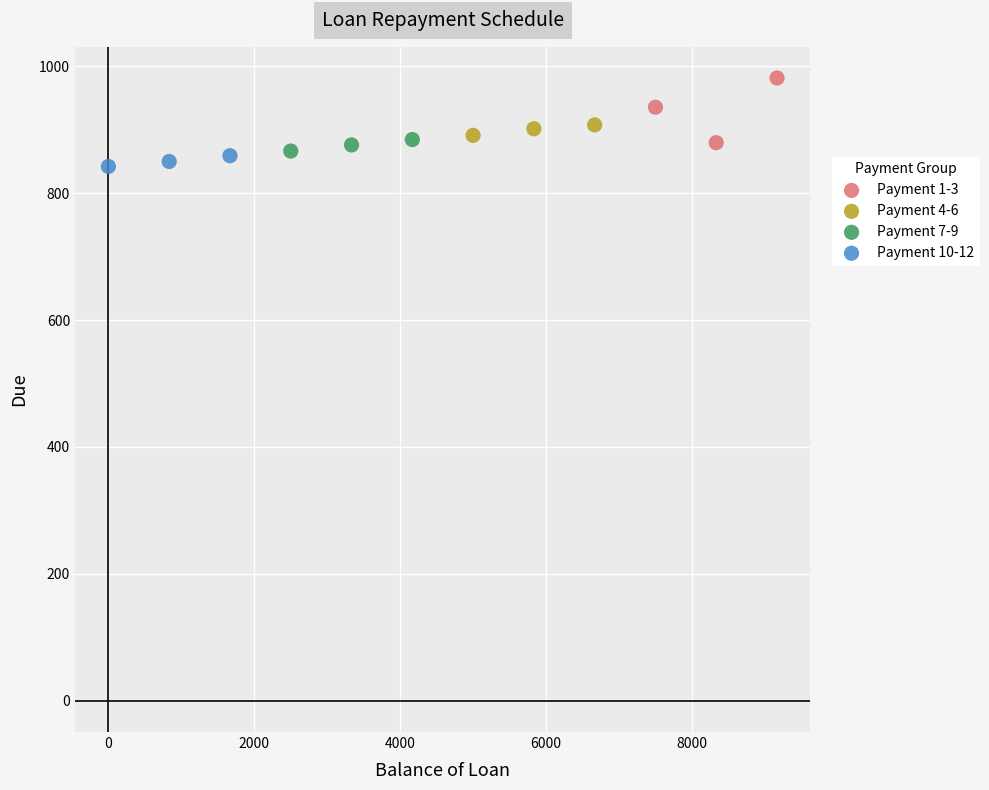

Which series has the widest spread of Y values?

Payment 1-3